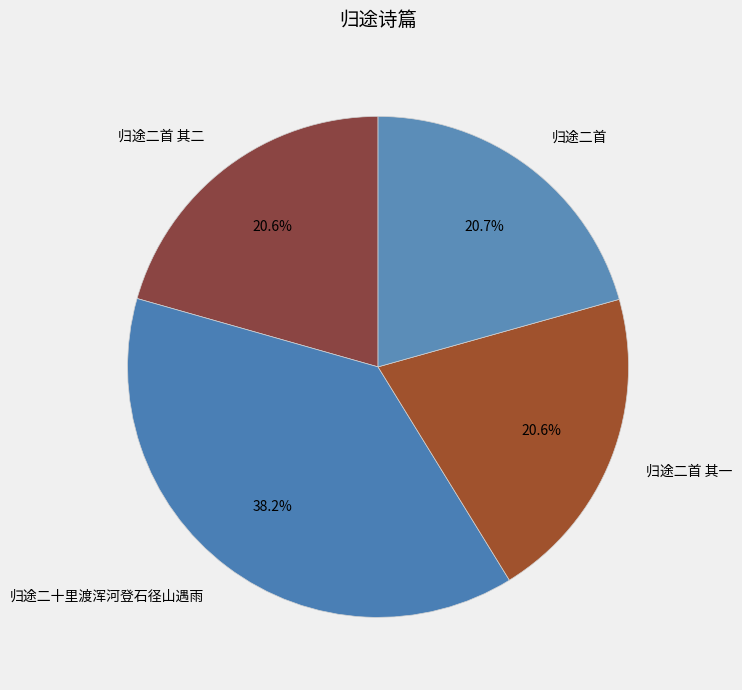

What percentage is the 归途二首 其一 slice, to the nearest percent?

21%